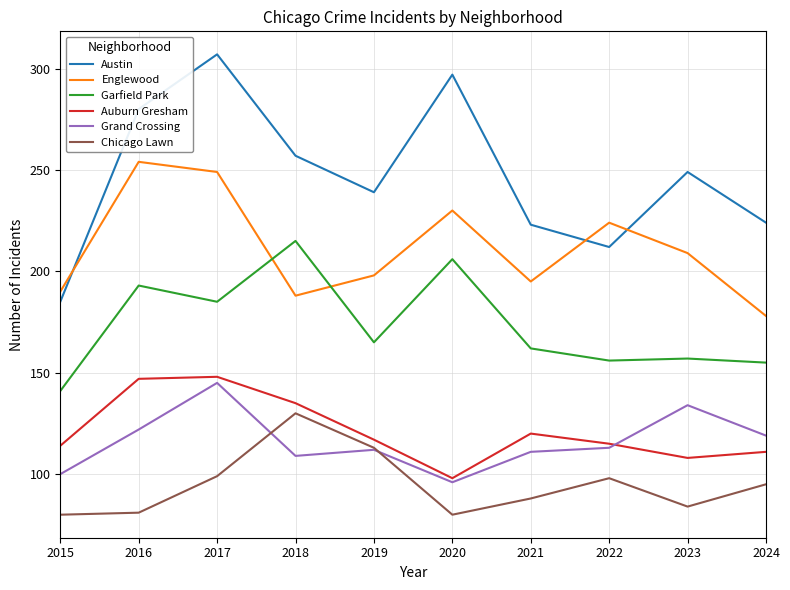

What is the total value across all series at 2018?

1034